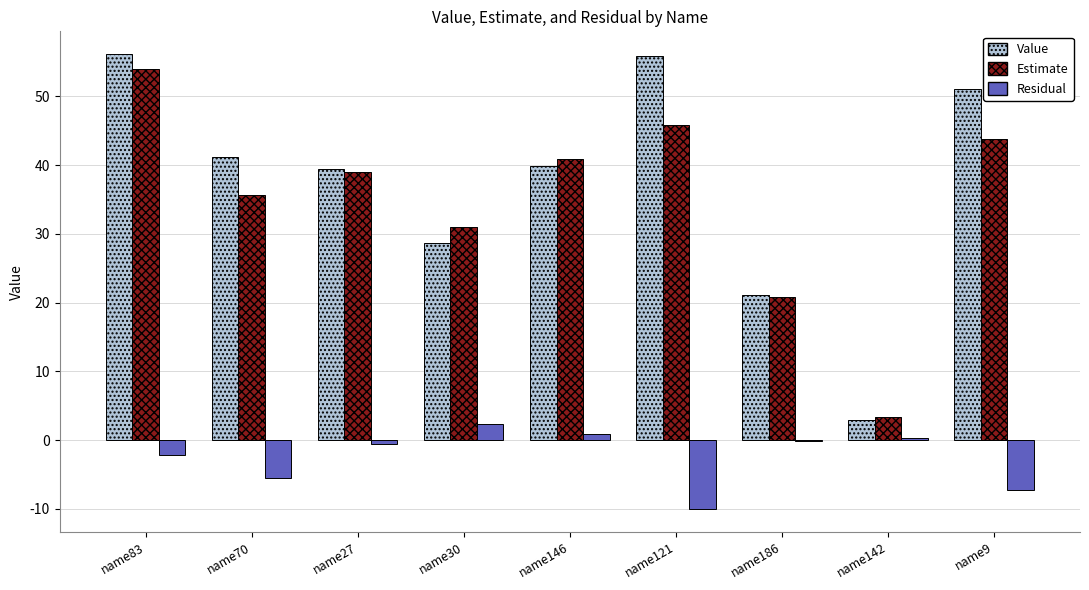

What is the greatest value displayed?

56.2